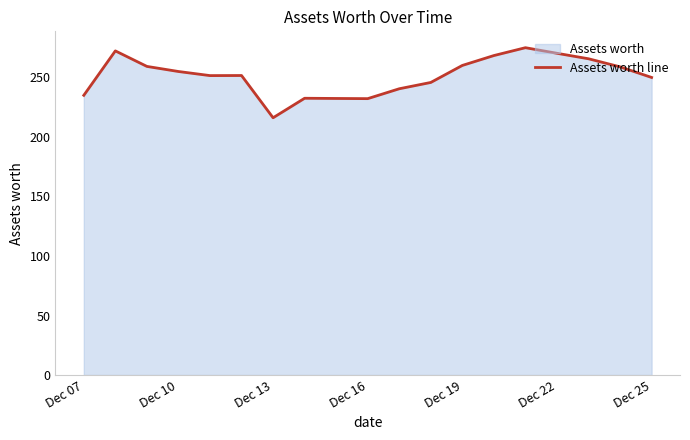

What is the greatest value displayed?

275.0